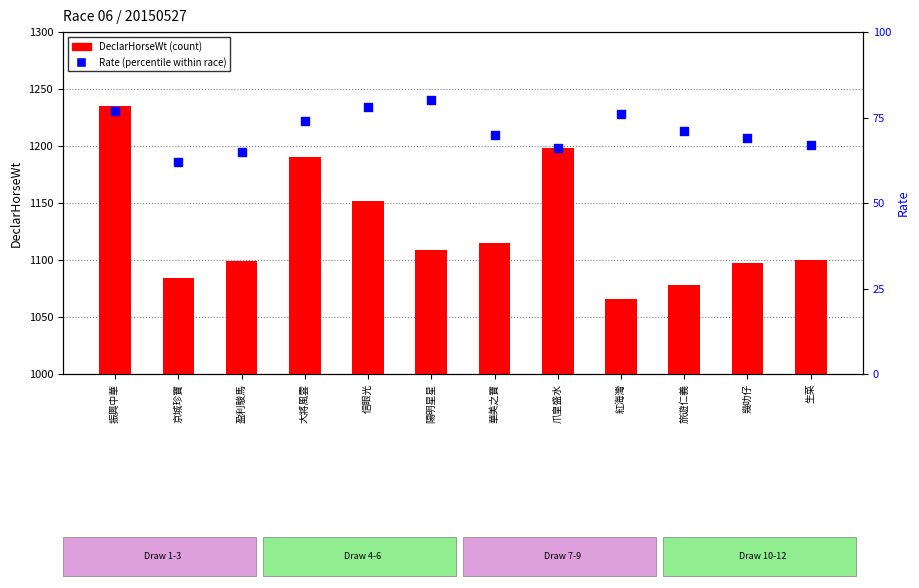

What are all the series names shown in the legend?

DeclarHorseWt, Rate